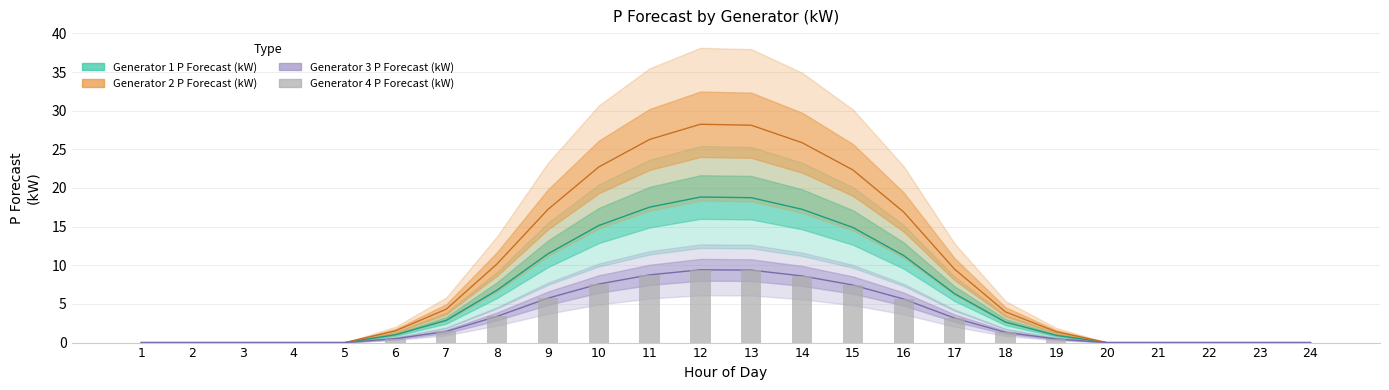

Is it true that the value at 10 is 12.2?

False